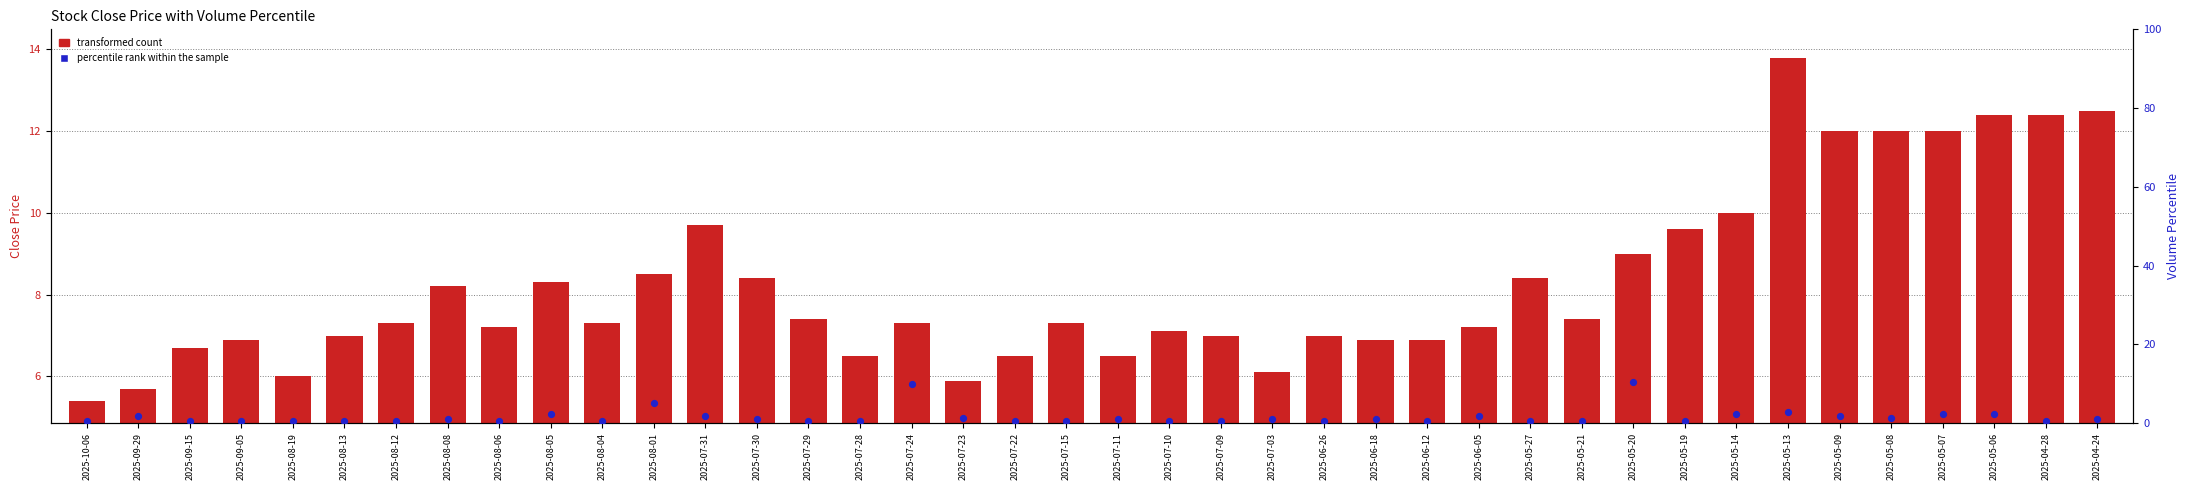

What is the total value across all series at 2025-09-29?

7.6